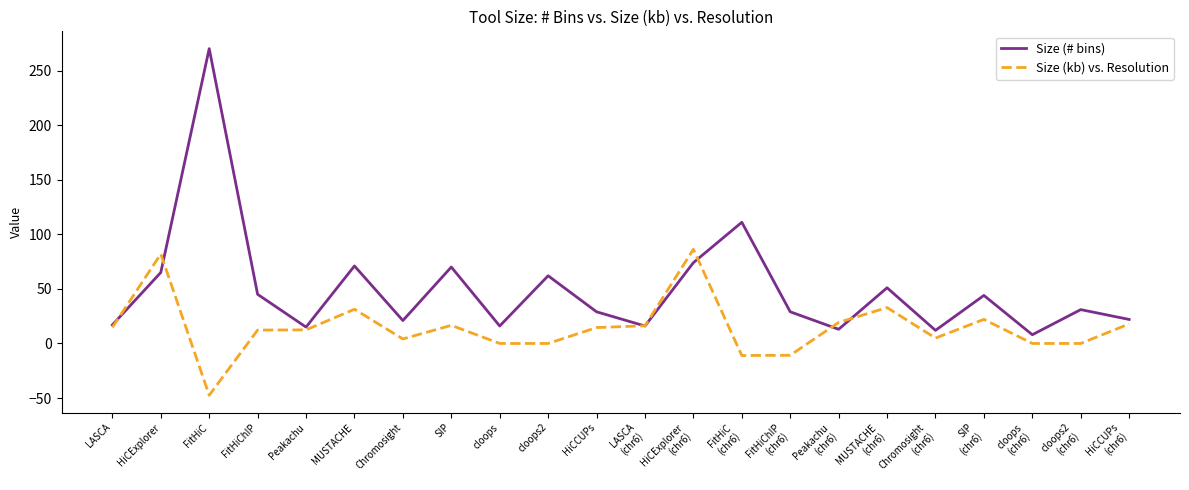

The value of Size (# bins) at FitHiC is 435.6. True or false?

False